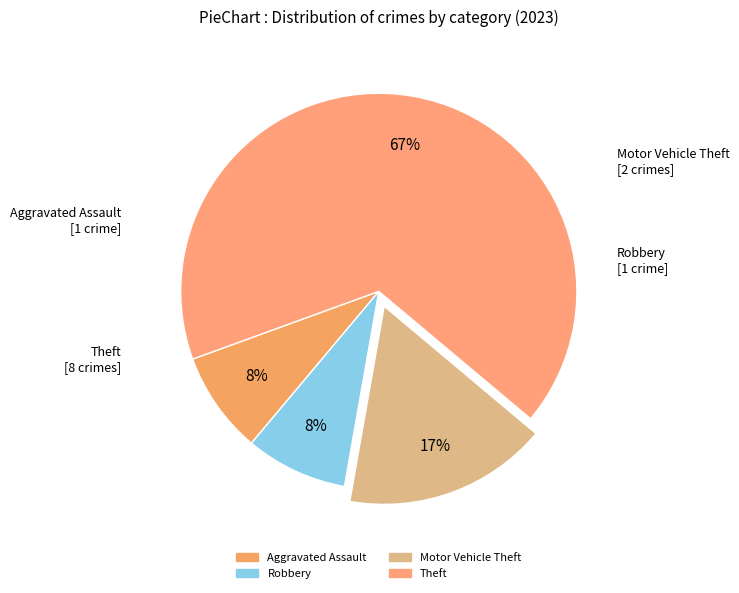

Approximately how many times larger is the value at Robbery compared to Theft?

0.1